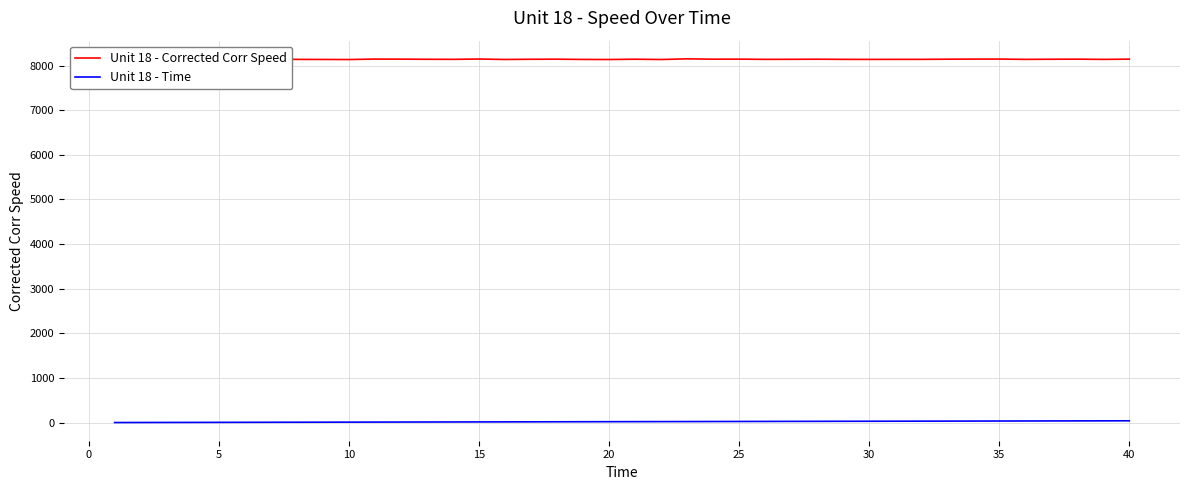

At how many categories does at least one series exceed 6606?

40